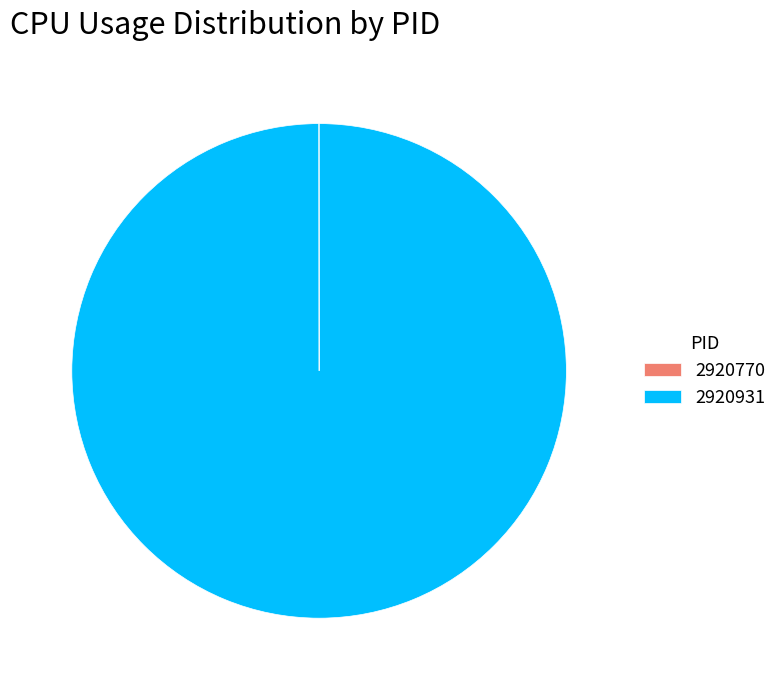

Which slice is the largest?

2920931